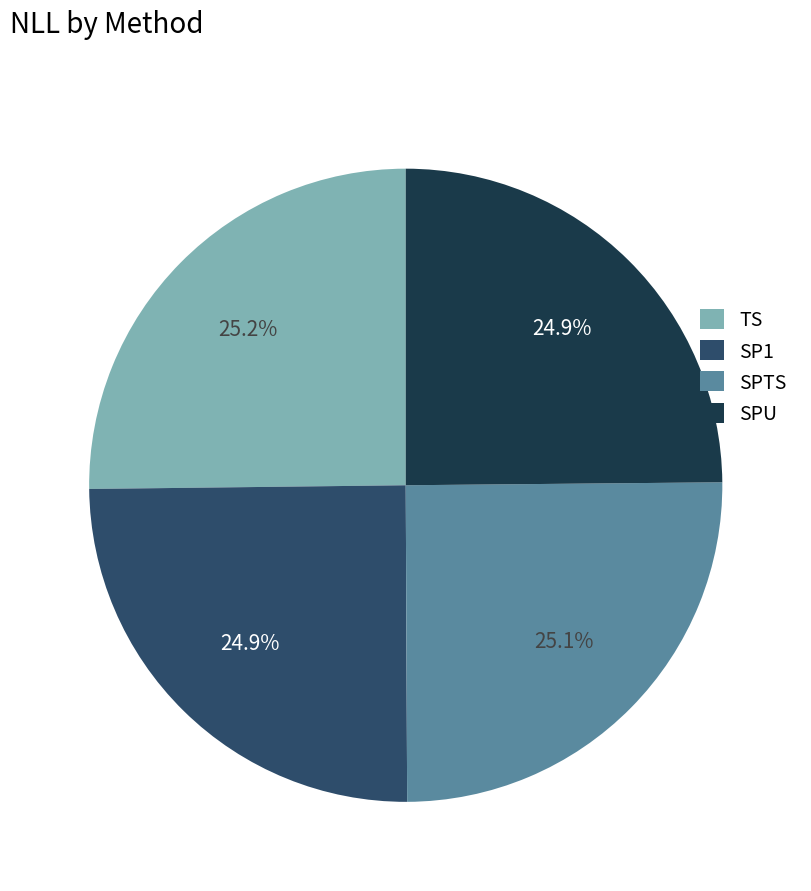

To the nearest percent, what is the average slice percentage?

25%